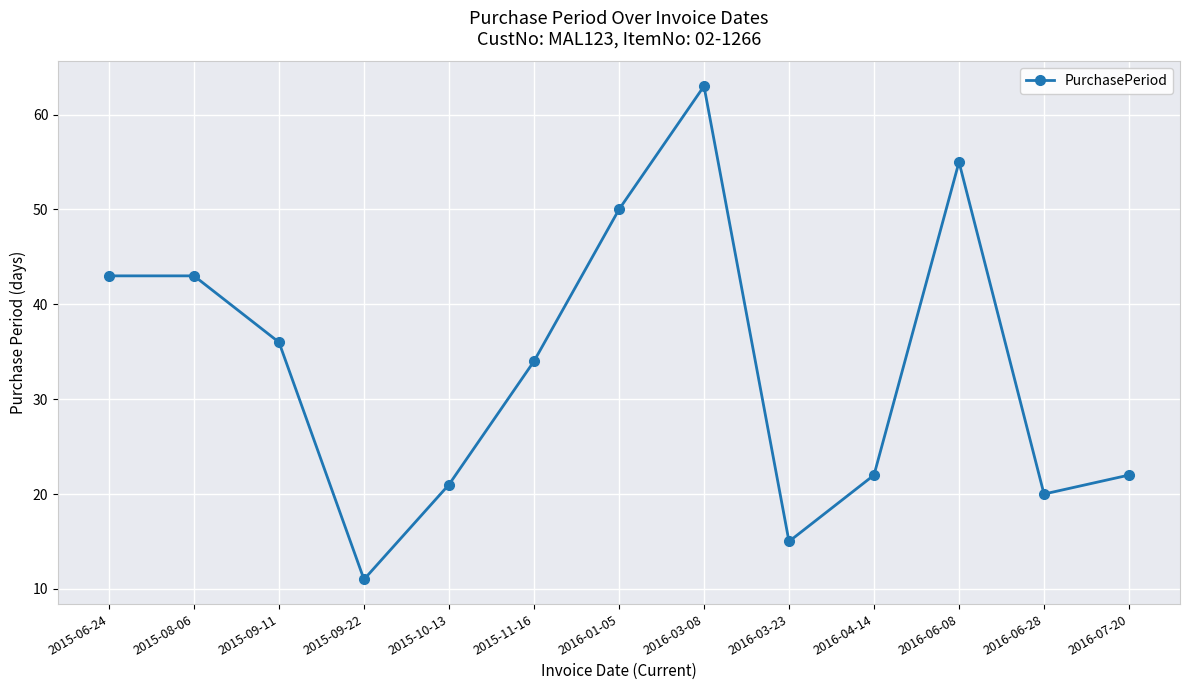

True or false: the data shows 30 at 2016-06-28.

False